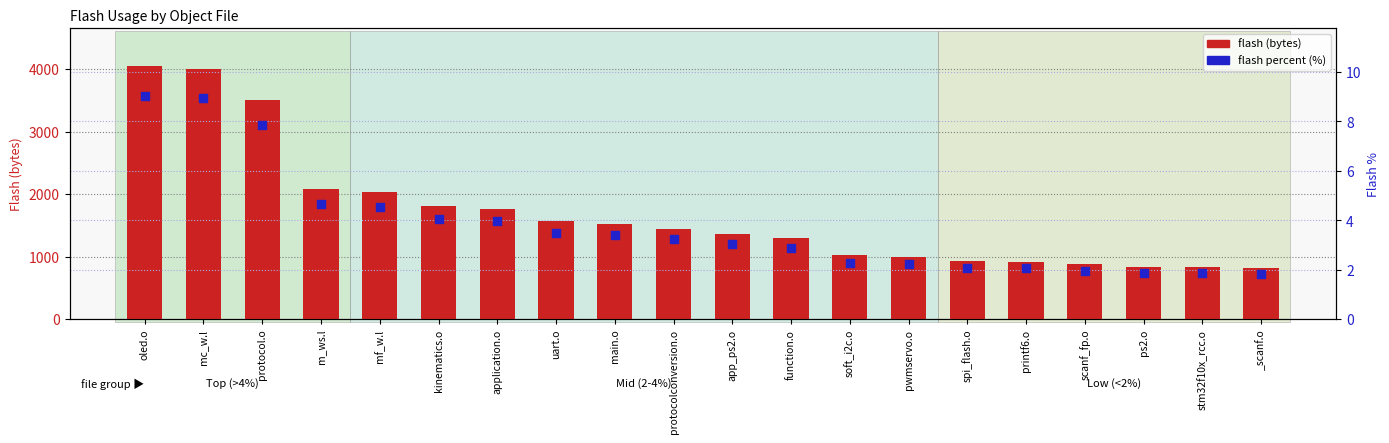

Which series has the widest spread of Y values?

flash (bytes)